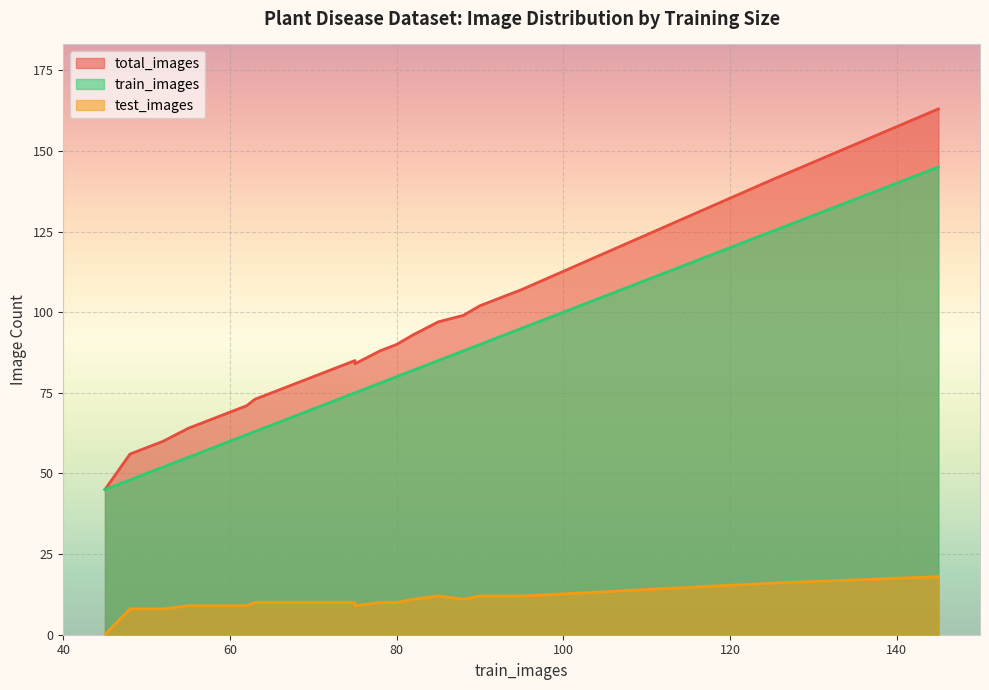

True or false: train_images and test_images cross at least once.

False